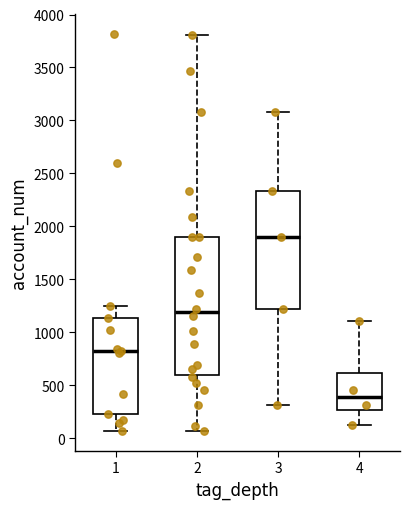

Reading left to right, transcribe this box plot: for each box, give where its median line is, the range the box spans, and where its two whiskers end, as read against the y-axis. The values are not printed on the chart, so give them approximately, as read against the axis.

1: median 800, box 250 to 1150, whiskers 50 to 1250
2: median 1200, box 600 to 1900, whiskers 50 to 3800
3: median 1900, box 1200 to 2350, whiskers 300 to 3100
4: median 400, box 250 to 600, whiskers 100 to 1100